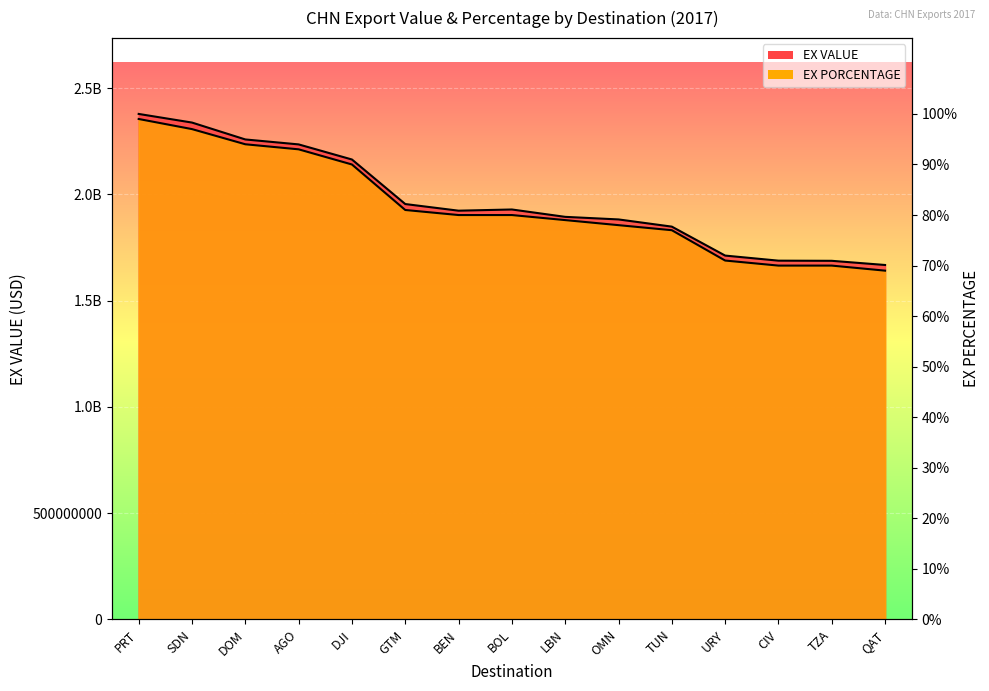

Between DJI and QAT, which series saw the biggest shift?

EX PORCENTAGE